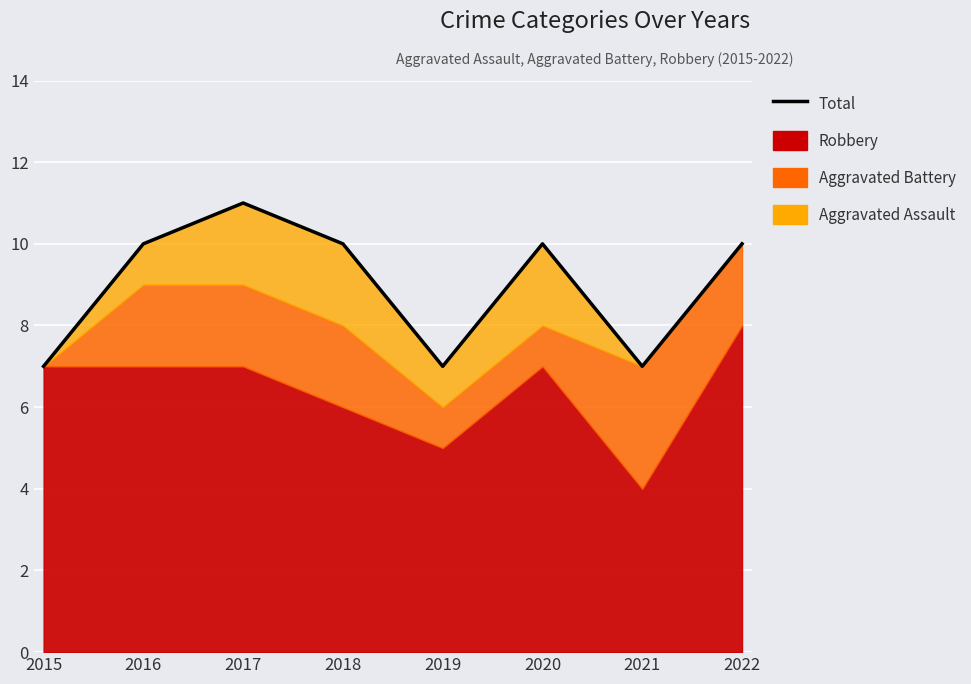

Which label corresponds to the smallest value in the chart?

2015